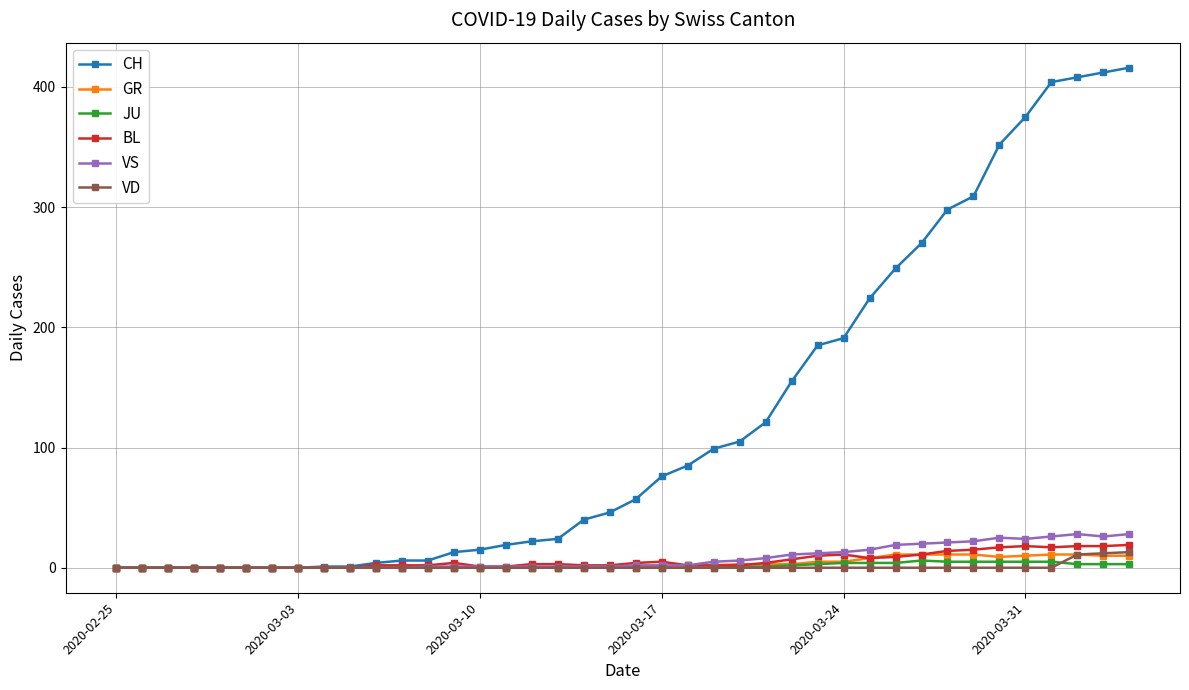

Which series has the widest spread of values?

CH